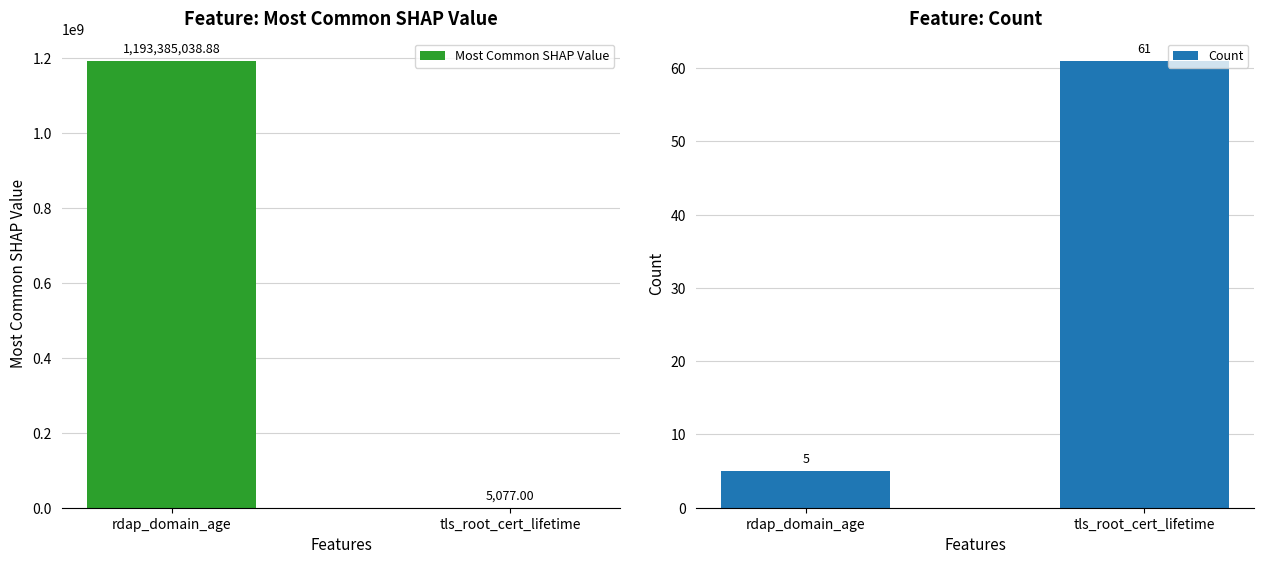

Are the bars grouped side by side (vs. stacked)?

Yes